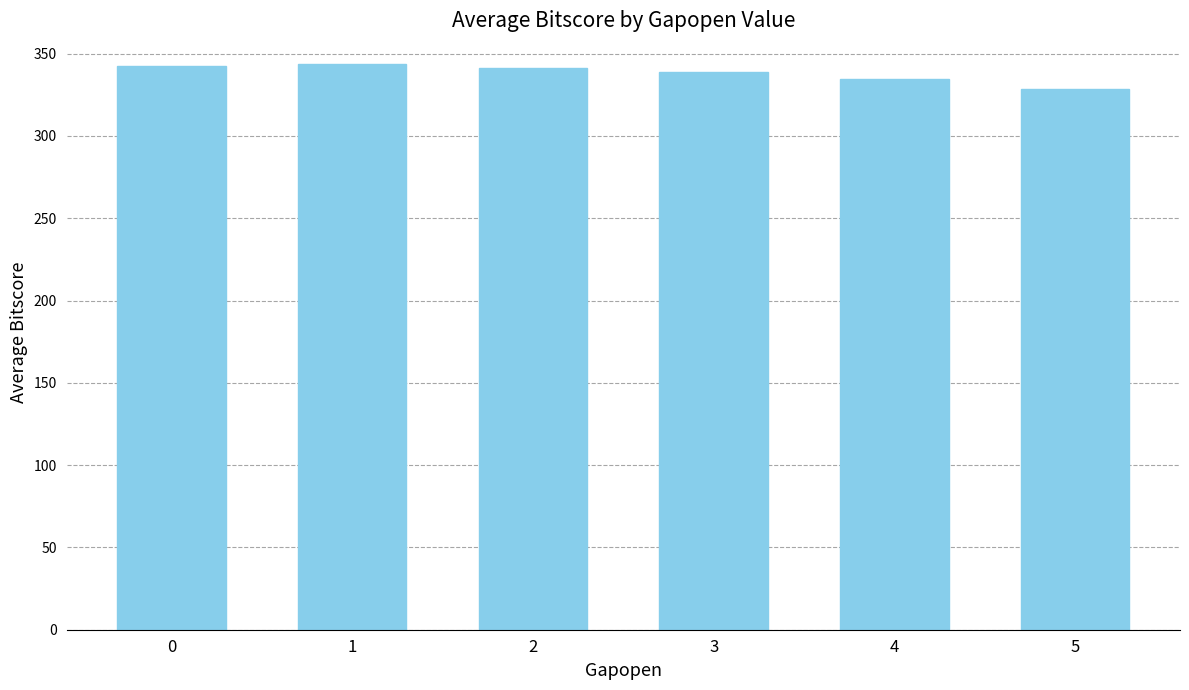

Approximately how many times larger is the value at 5 compared to 2?

1.0